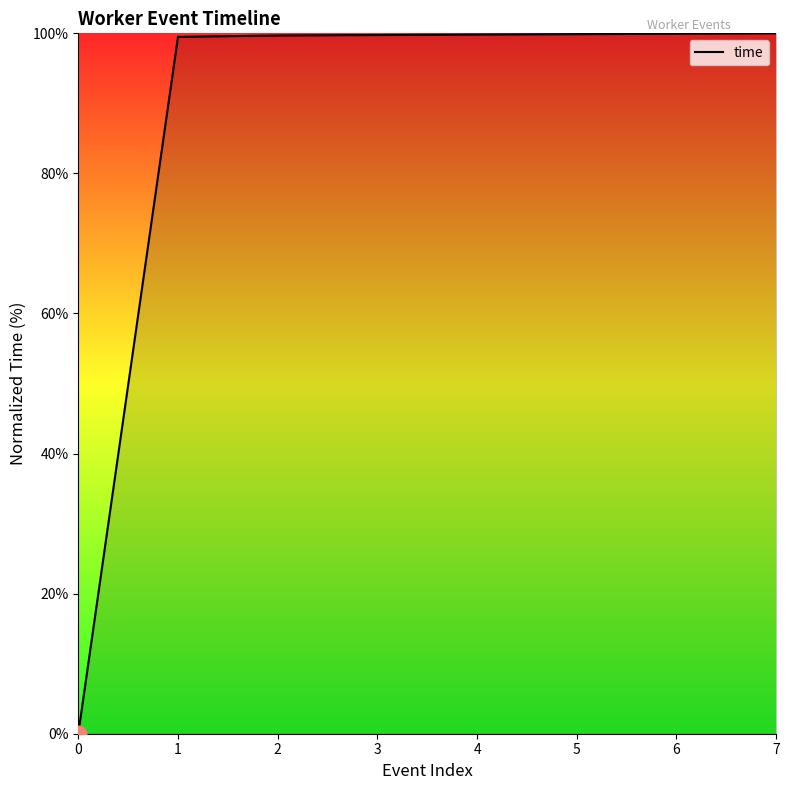

What is the change in value from 0 to 4?

+99.8